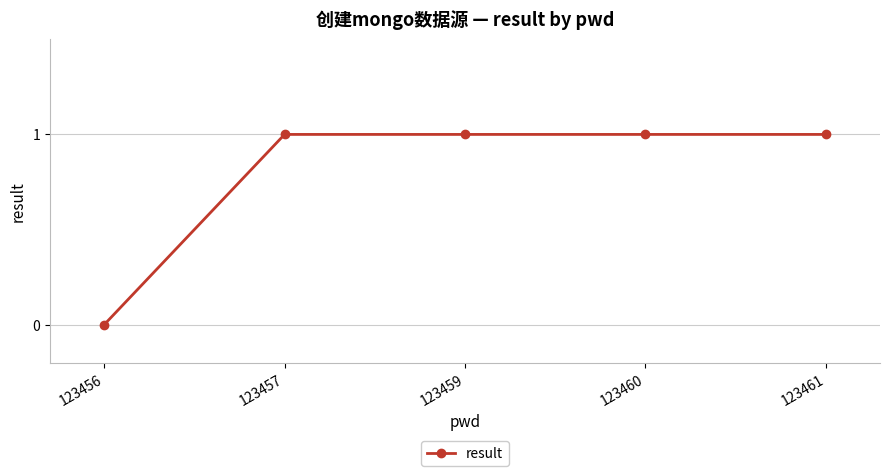

The value at 123461 is 1. True or false?

True